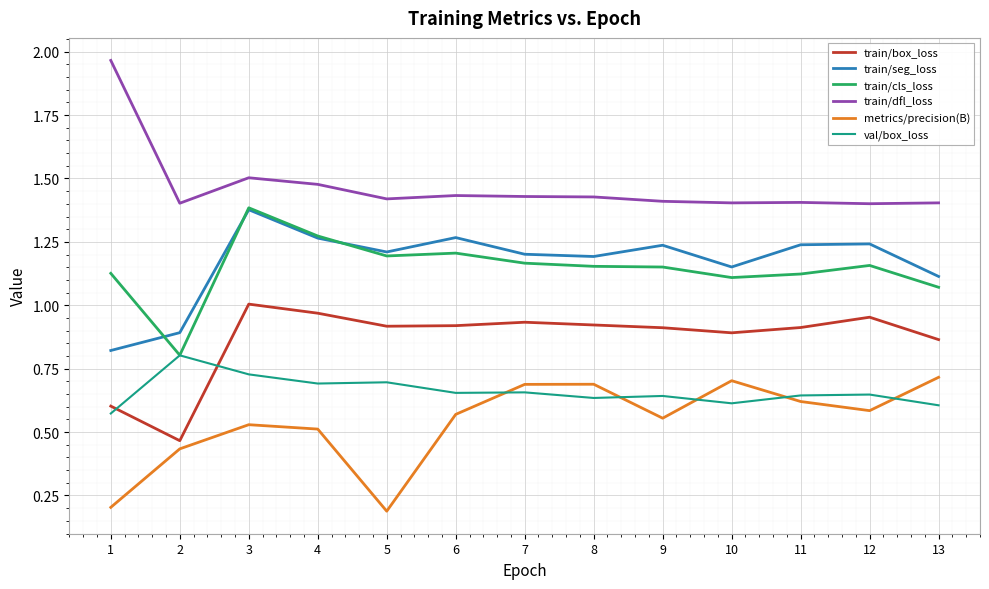

What is the minimum value shown in the chart?

0.2